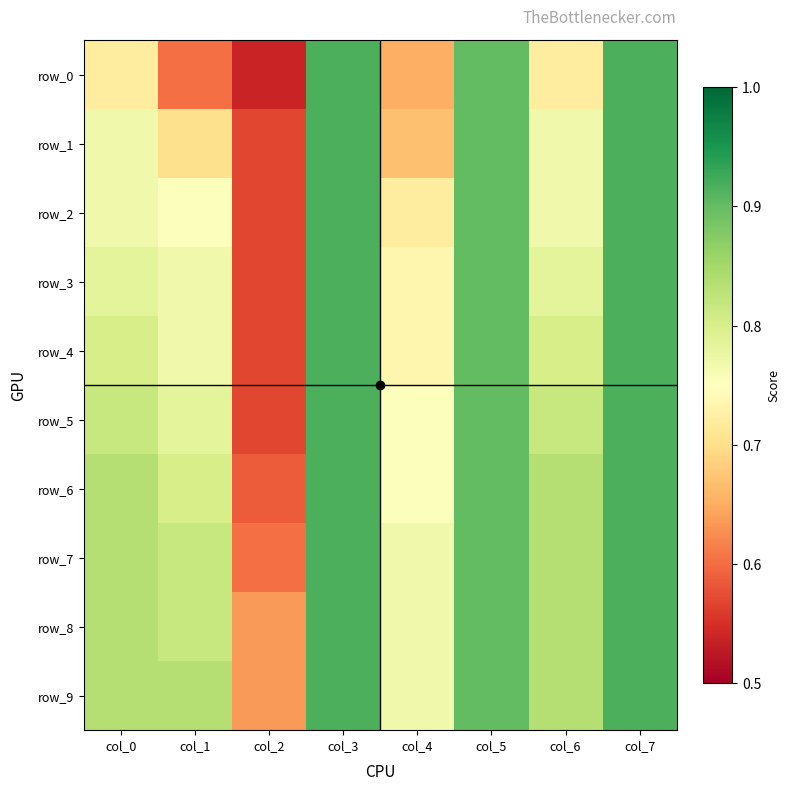

True or false: row_3 has a value of 0.6 at col_2.

True